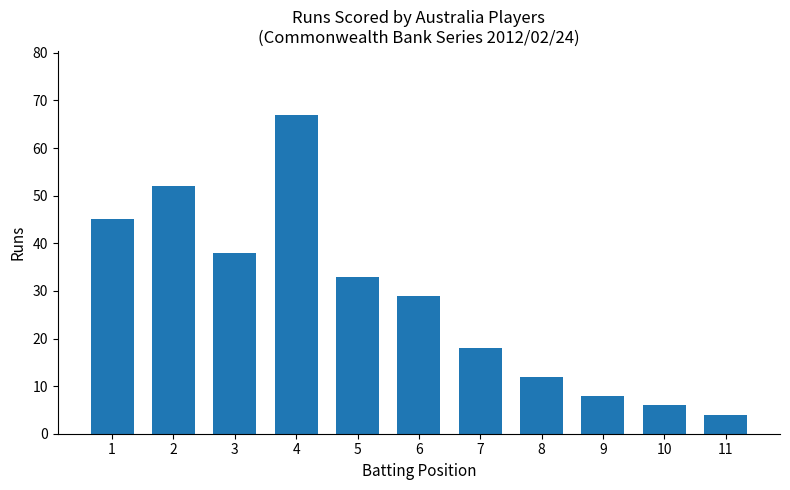

What is the average value?

28